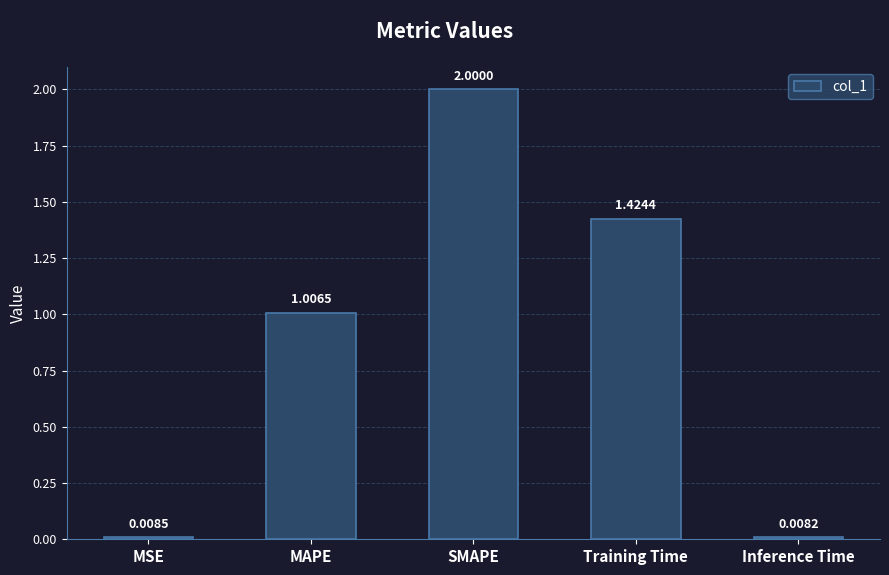

Count the number of values greater than 1.

3